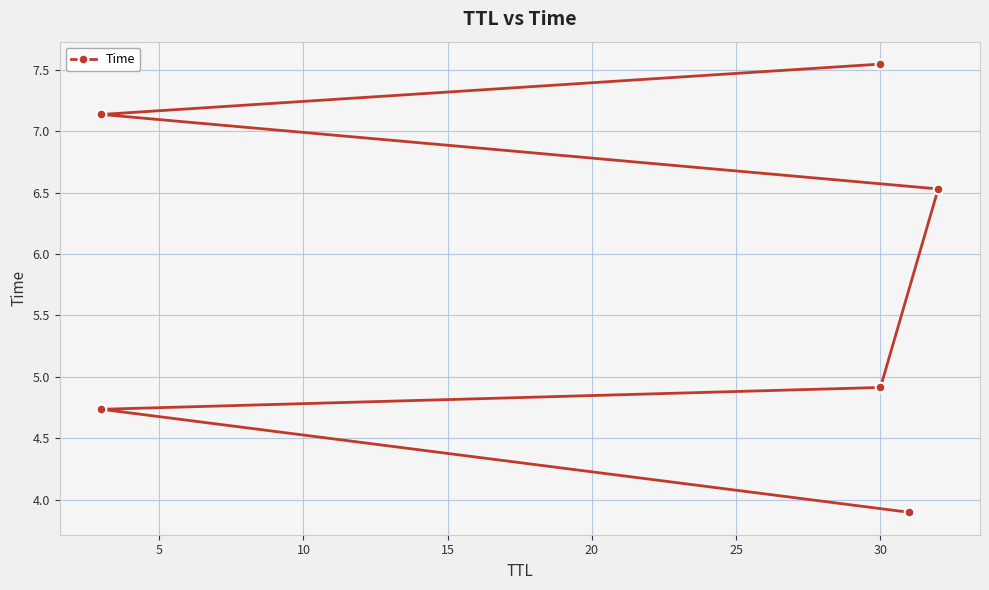

True or false: there are more than 1 points higher than both neighbors.

False